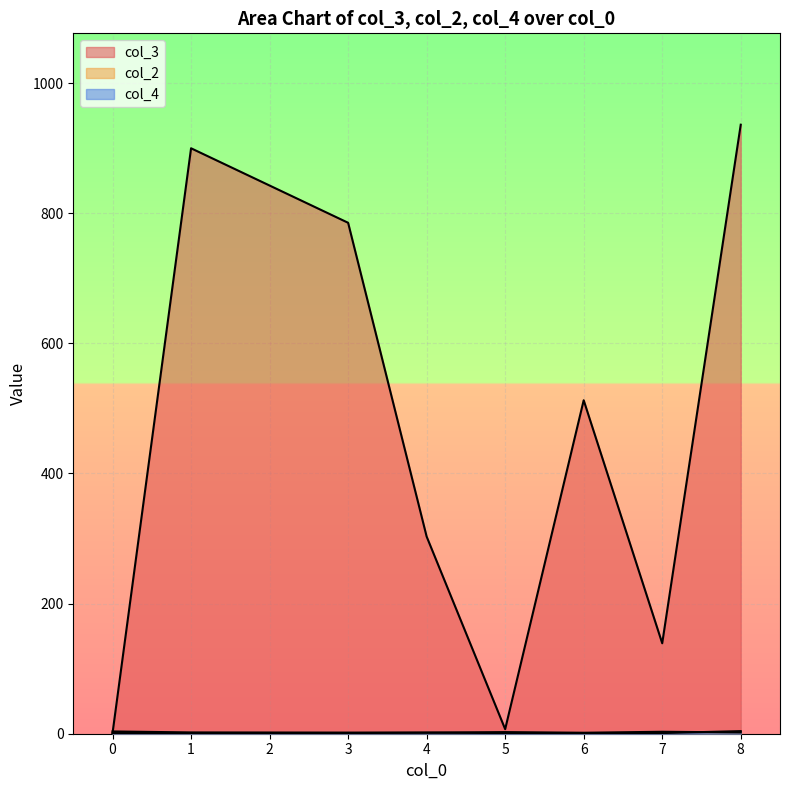

Which series has the largest total across all categories?

col_3